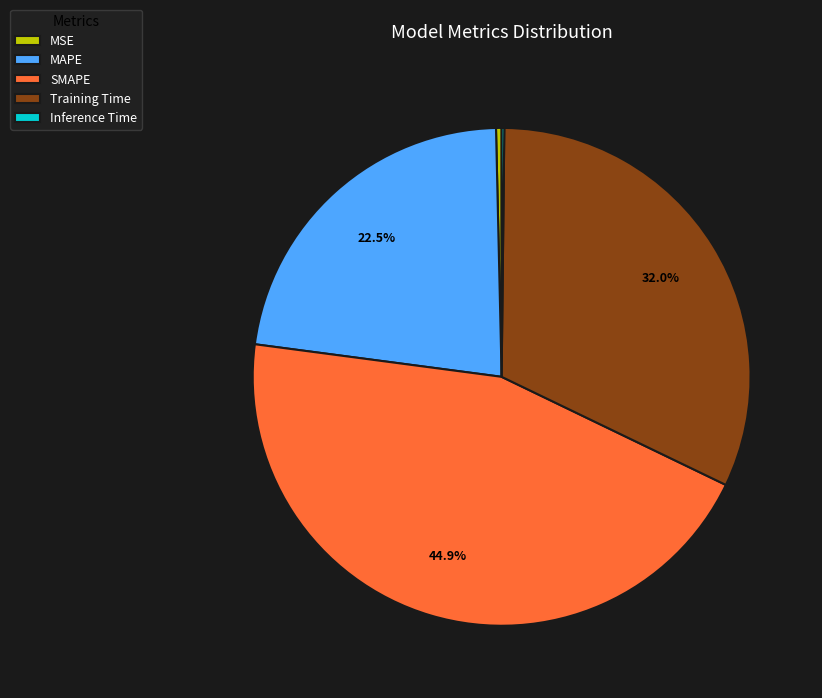

Which slice is the largest?

SMAPE